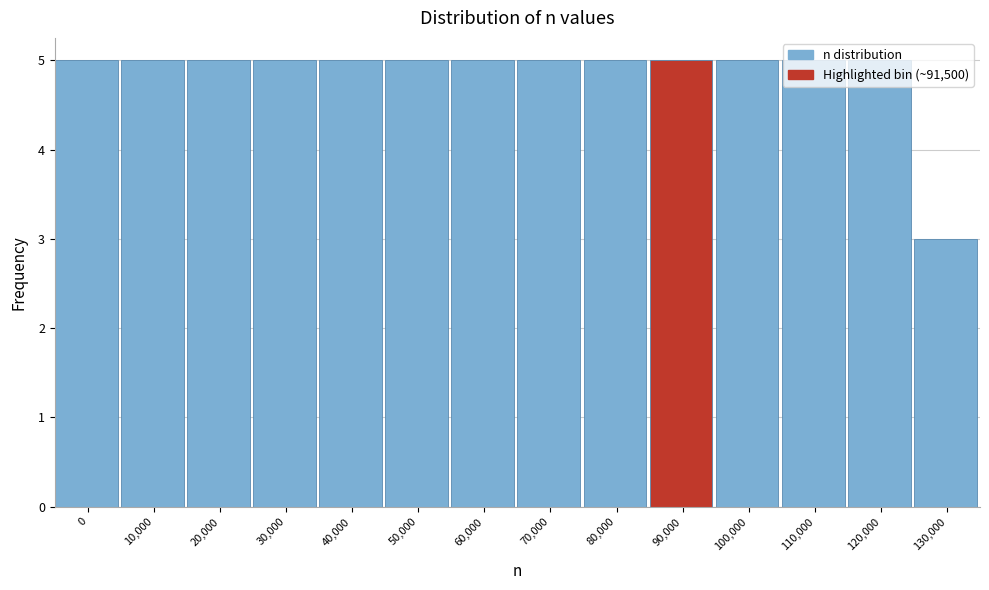

True or false: the data shows 5 at 110,000.

True